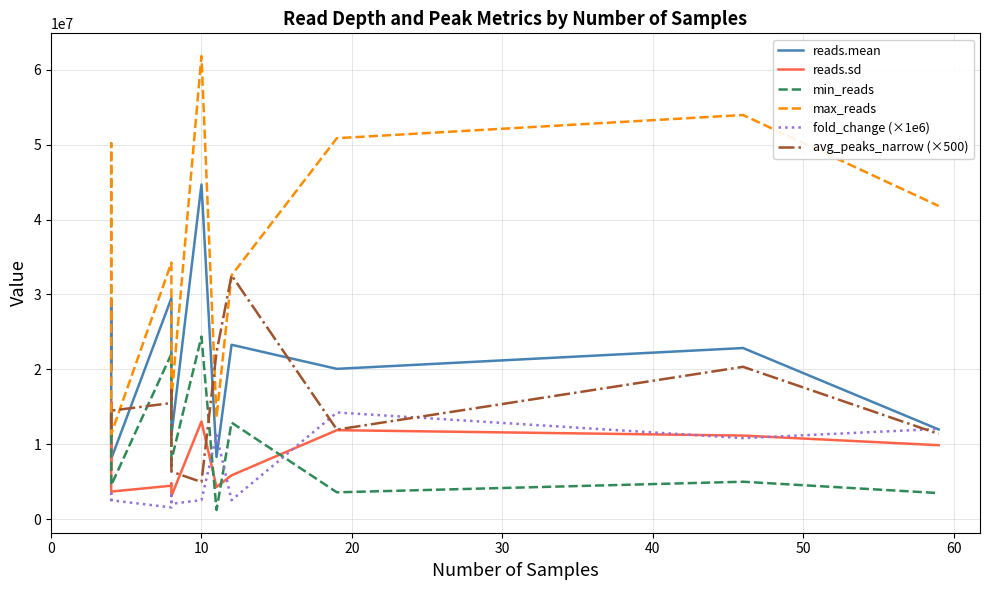

What is the sum of all avg_peaks_narrow (×500) values?

197511512.5